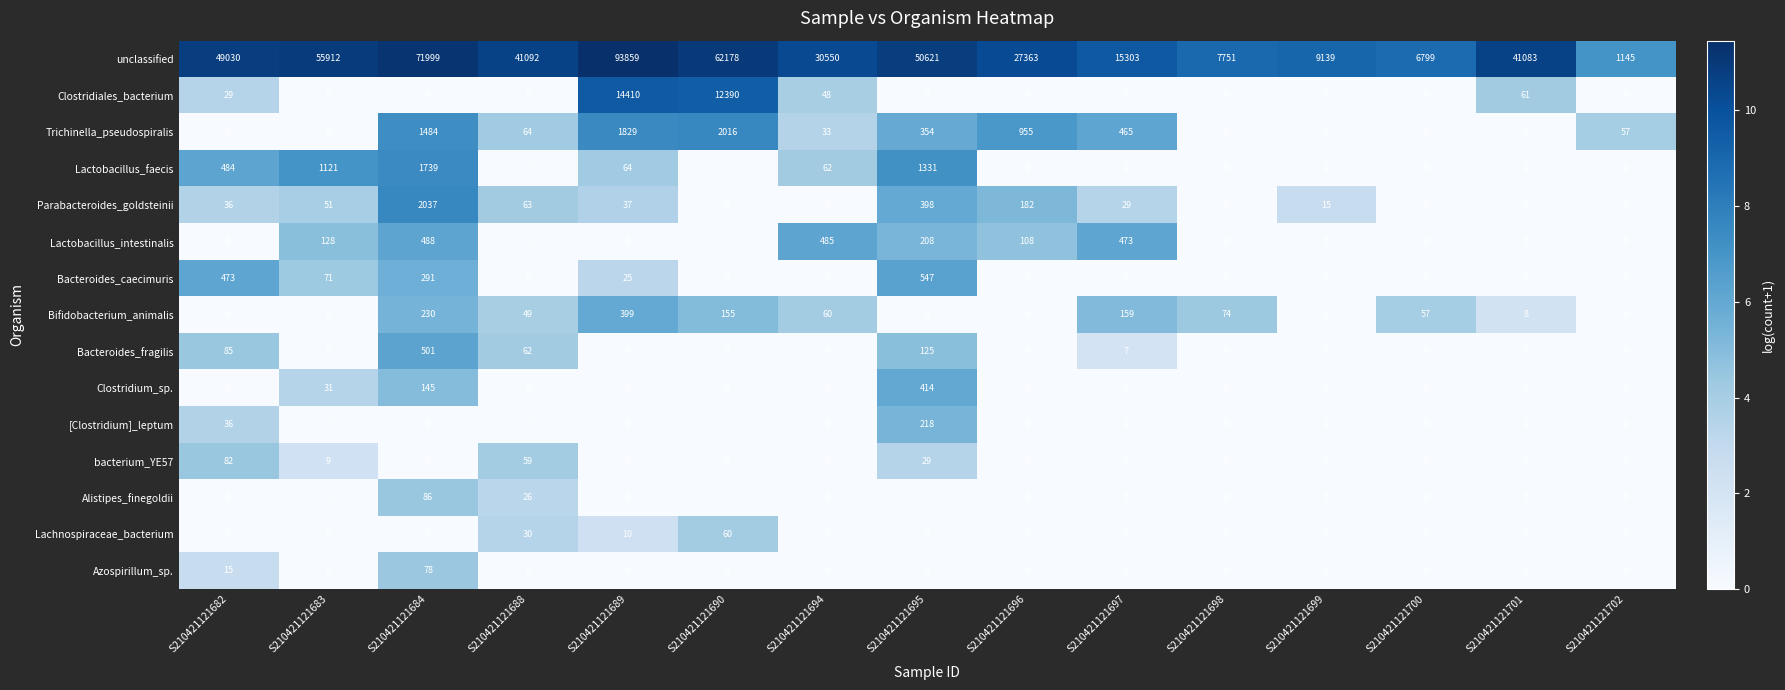

Where is unclassified nearest to the value 47502?

S210421121682